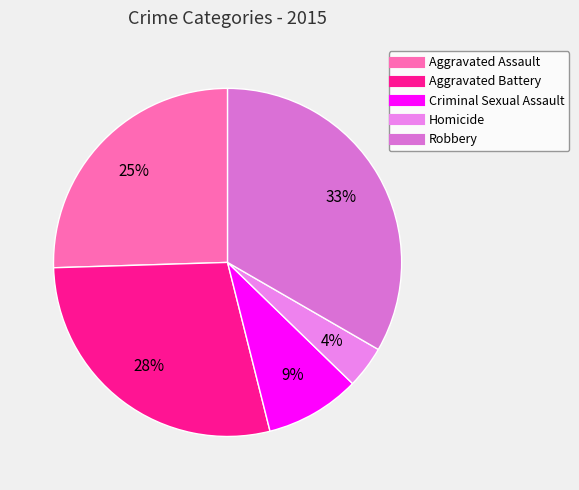

To the nearest percent, what percentage of the pie is Homicide?

4%